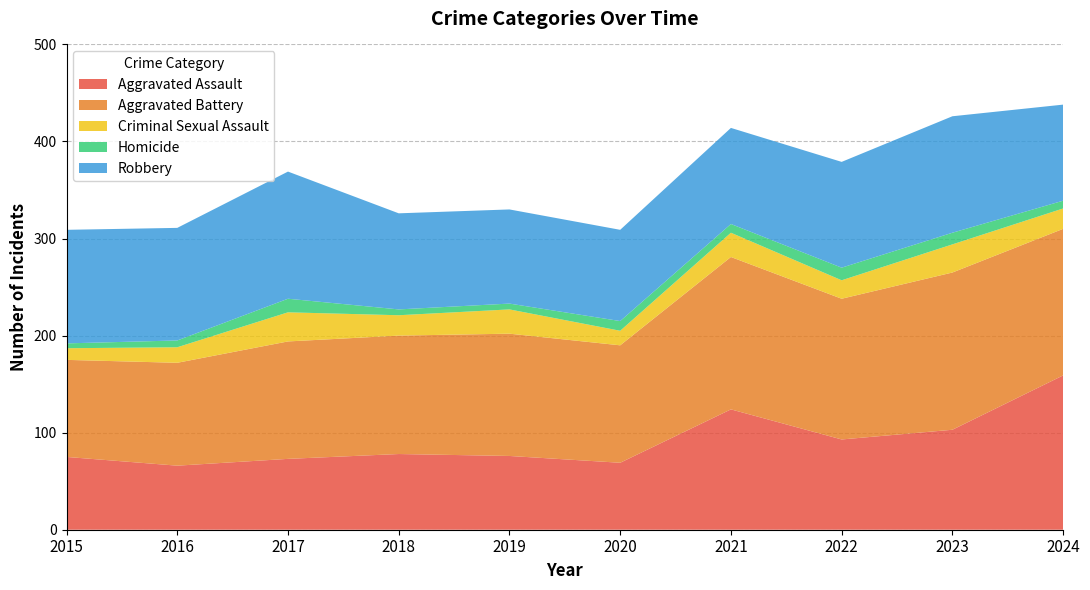

Reading left to right, list all the values displayed in this chart.

Aggravated Assault: 2015=75	2016=66	2017=73	2018=78	2019=76	2020=69	2021=124	2022=93	2023=103	2024=159
Aggravated Battery: 2015=100	2016=106	2017=121	2018=122	2019=126	2020=121	2021=157	2022=145	2023=162	2024=151
Criminal Sexual Assault: 2015=12	2016=16	2017=30	2018=21	2019=25	2020=15	2021=25	2022=19	2023=29	2024=21
Homicide: 2015=5	2016=7	2017=14	2018=6	2019=6	2020=10	2021=9	2022=13	2023=12	2024=8
Robbery: 2015=117	2016=116	2017=131	2018=99	2019=97	2020=94	2021=99	2022=109	2023=120	2024=99